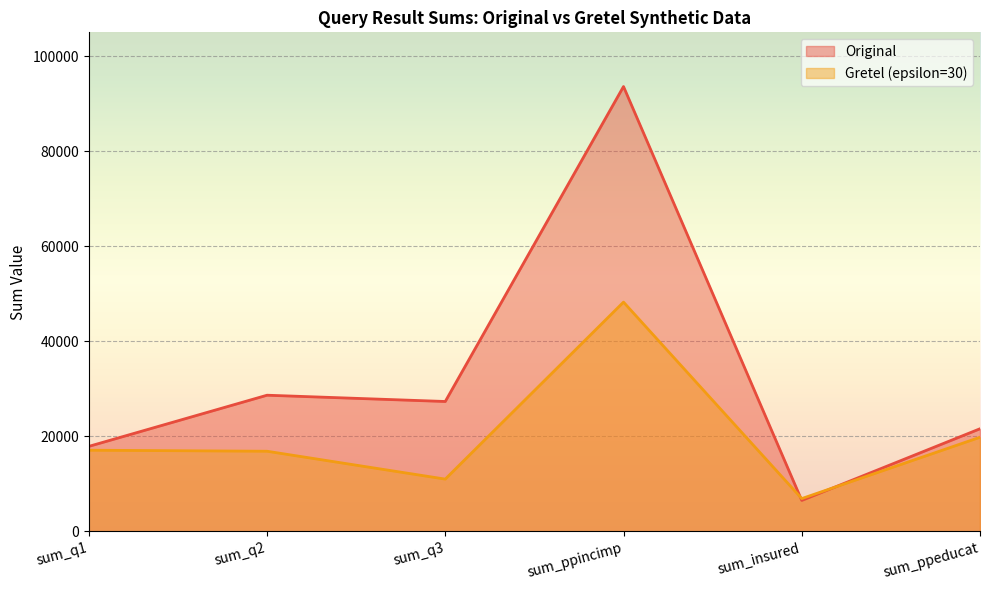

The value of Original at sum_ppincimp is 122377. True or false?

False